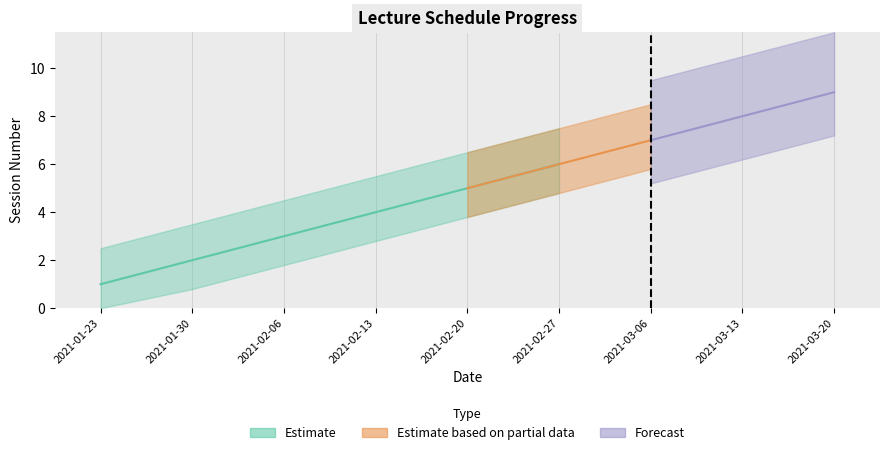

List the labels in order of value, largest first.

2021-03-20, 2021-03-13, 2021-03-06, 2021-02-27, 2021-02-20, 2021-02-13, 2021-02-06, 2021-01-30, 2021-01-23